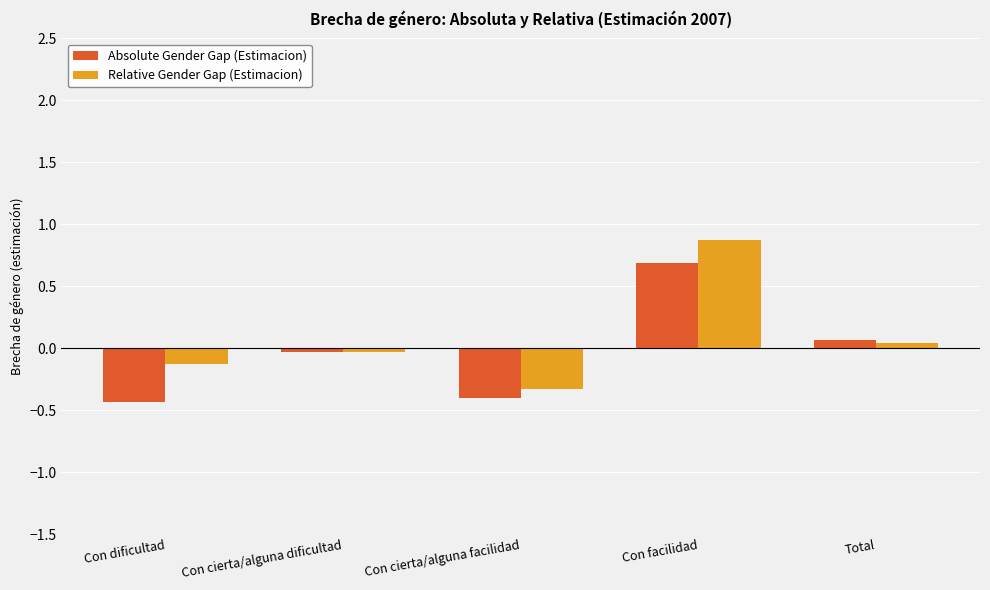

At which category does the chart reach its peak across all series?

Con facilidad